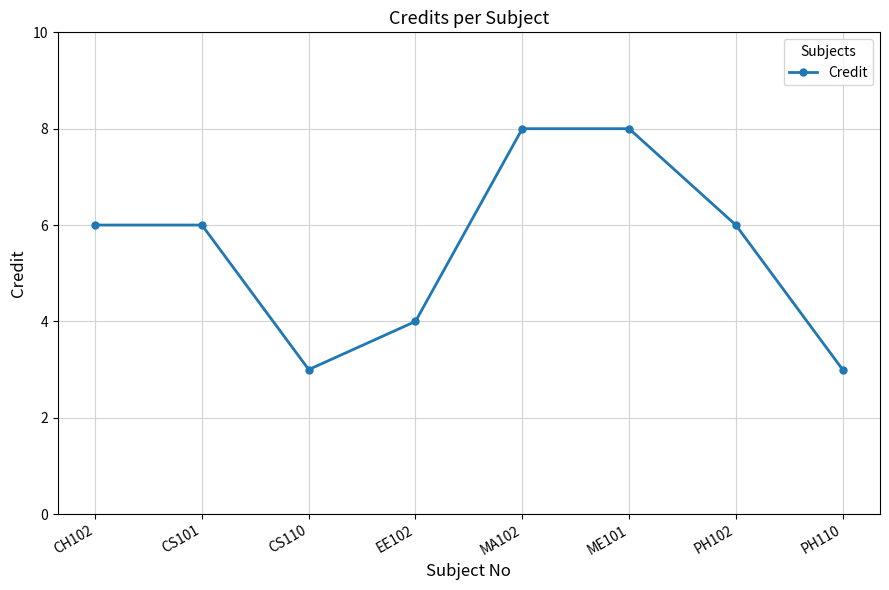

The value at MA102 is 8. True or false?

True